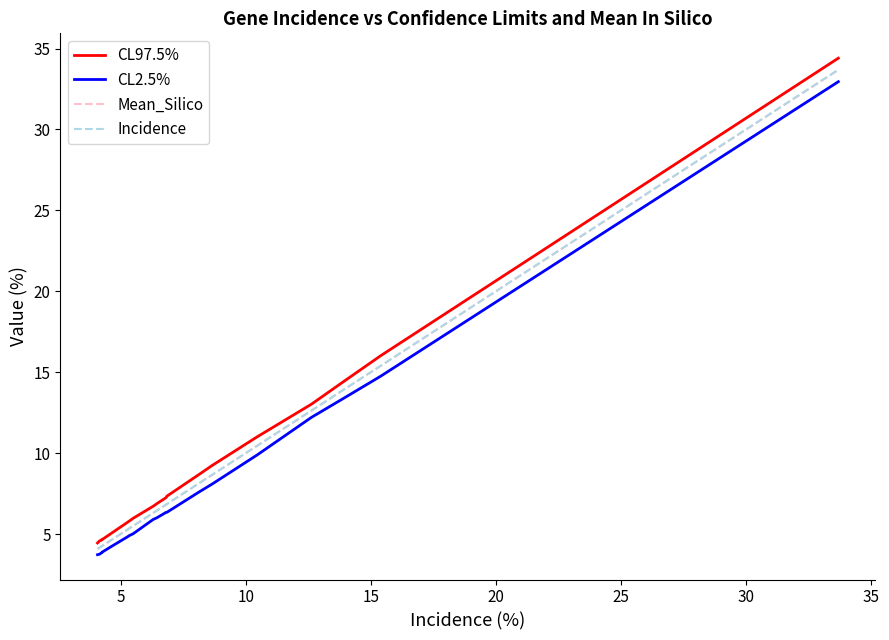

What is the average value of the CL97.5% series?

9.0